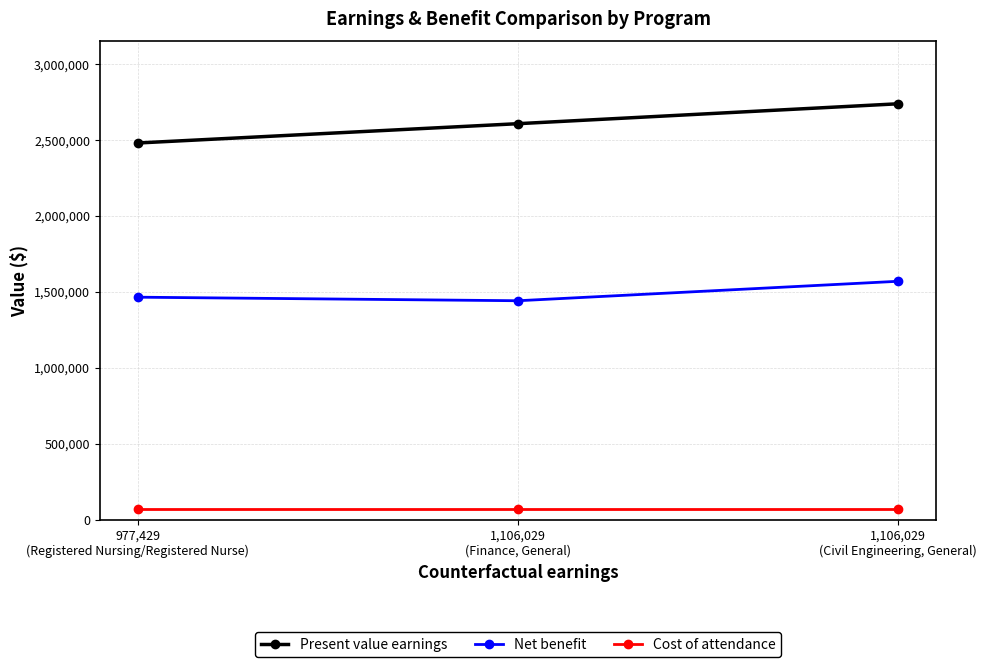

Which series has the widest spread of values?

Present value earnings